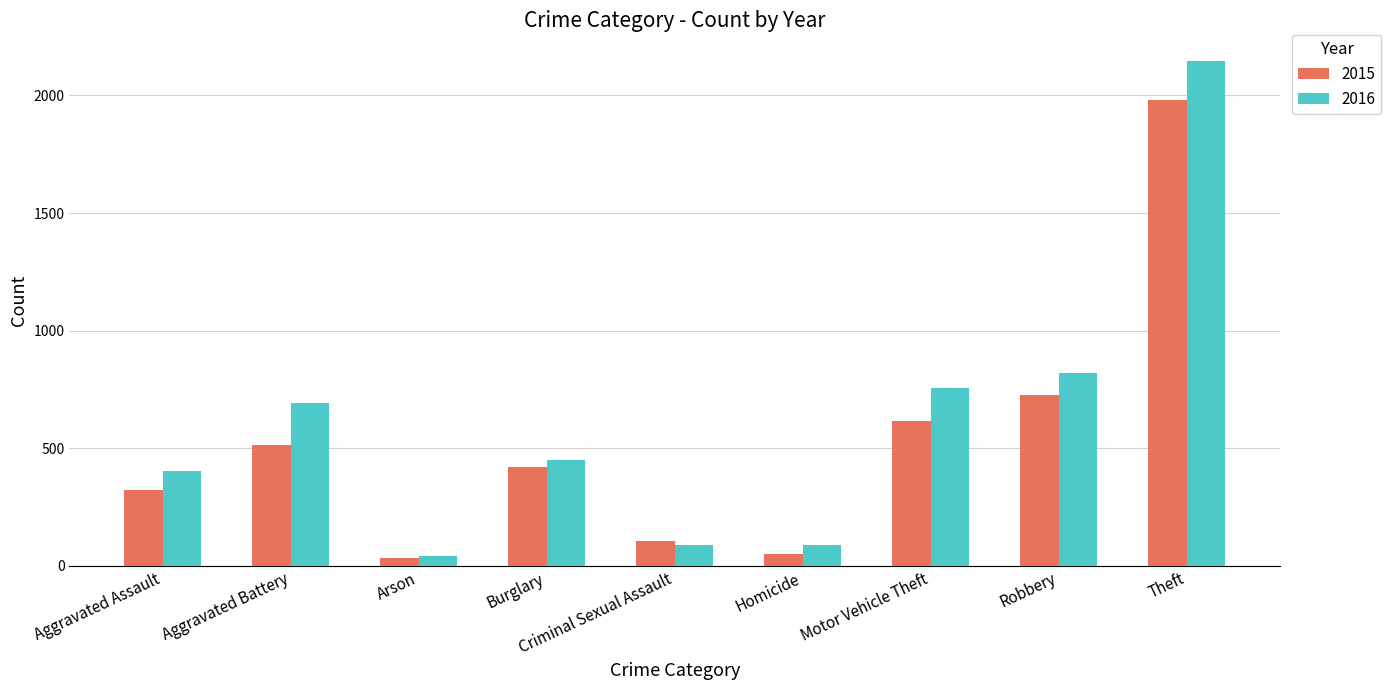

Which series has the widest spread of values?

2016